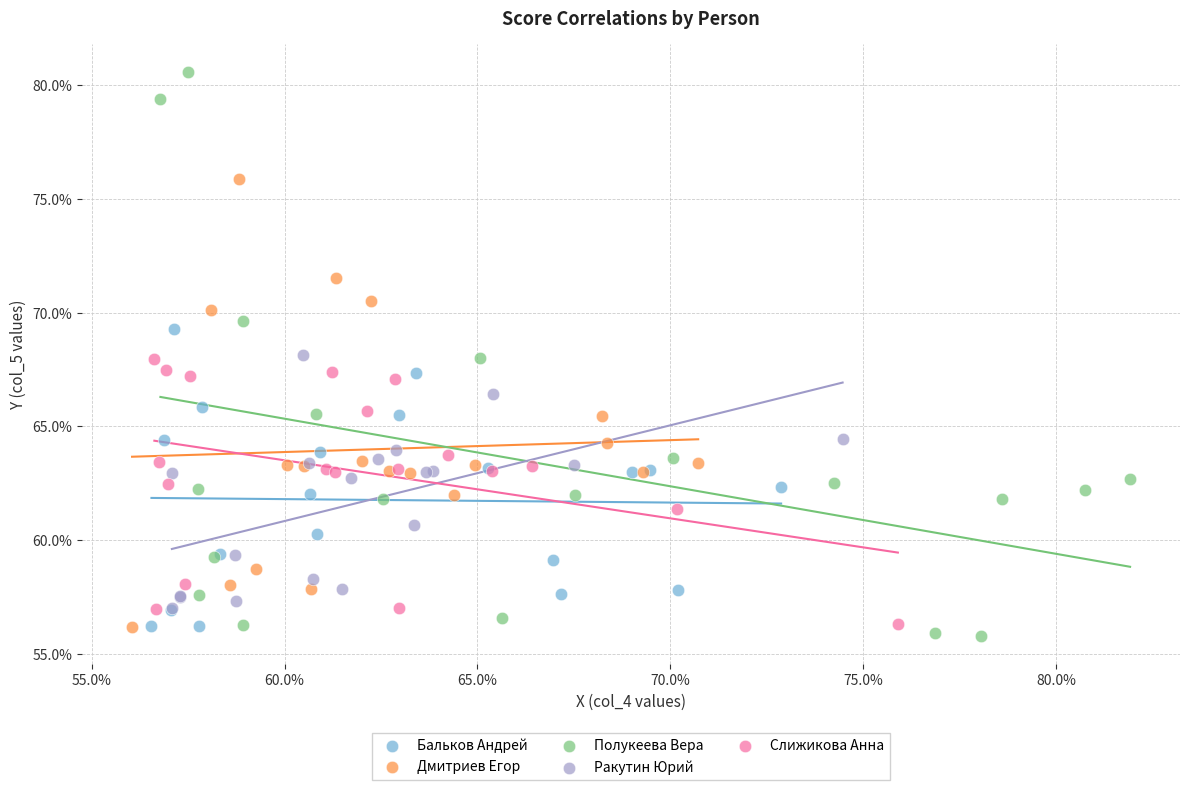

Which series contains the lowest Y value?

Полукеева Вера